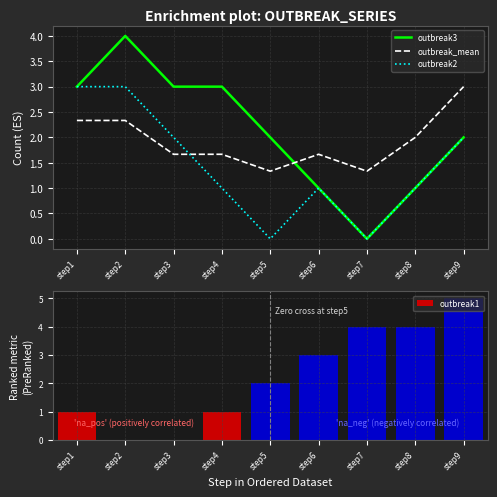

Reading left to right, list all the values displayed in this chart.

outbreak3: step1=3.0	step2=4.0	step3=3.0	step4=3.0	step5=2.0	step6=1.0	step7=0.0	step8=1.0	step9=2.0
outbreak_mean: step1=2.3	step2=2.3	step3=1.7	step4=1.7	step5=1.3	step6=1.7	step7=1.3	step8=2.0	step9=3.0
outbreak2: step1=3.0	step2=3.0	step3=2.0	step4=1.0	step5=0.0	step6=1.0	step7=0.0	step8=1.0	step9=2.0
outbreak1: step1=1.0	step2=0.0	step3=0.0	step4=1.0	step5=2.0	step6=3.0	step7=4.0	step8=4.0	step9=5.0